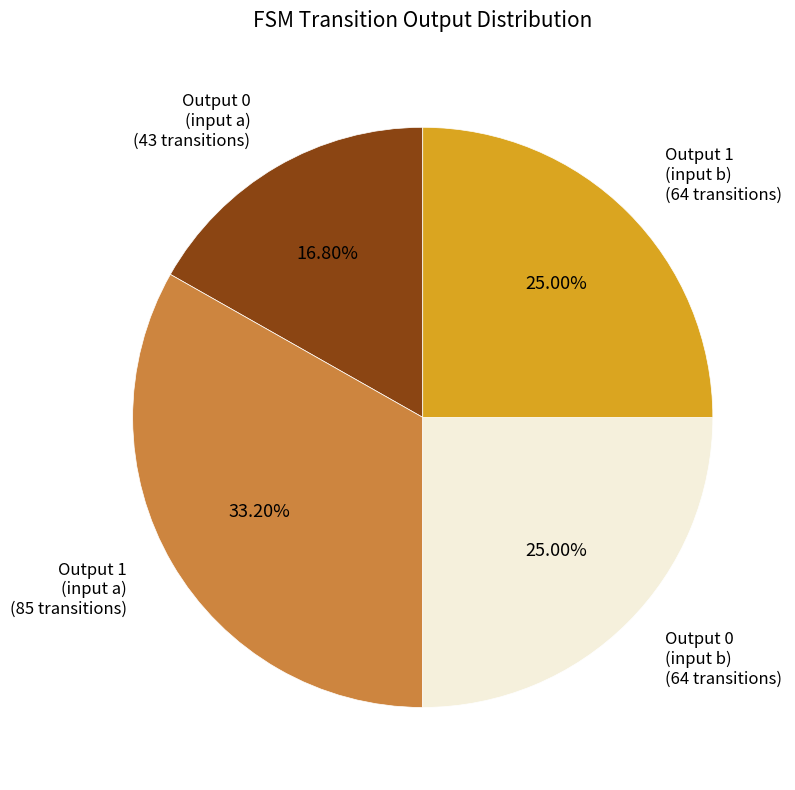

How many slices are in this pie chart?

4